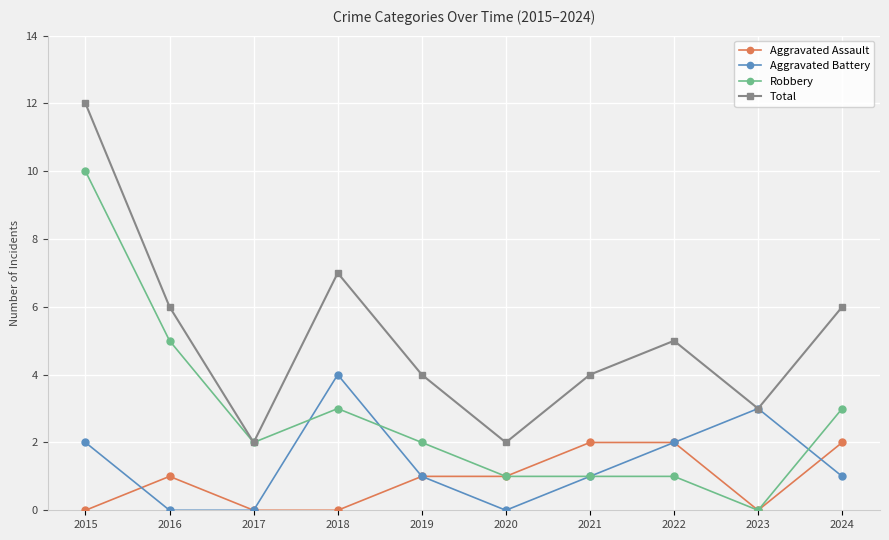

True or false: Aggravated Assault and Total cross at least once.

False